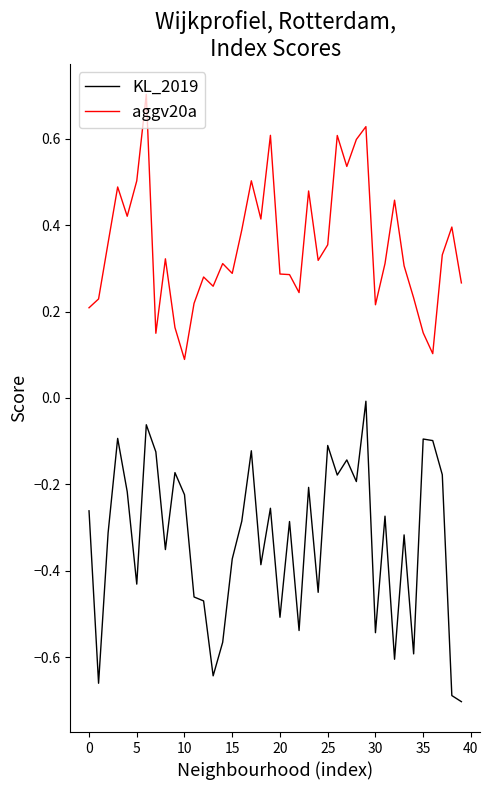

Which series has the largest total across all categories?

aggv20a